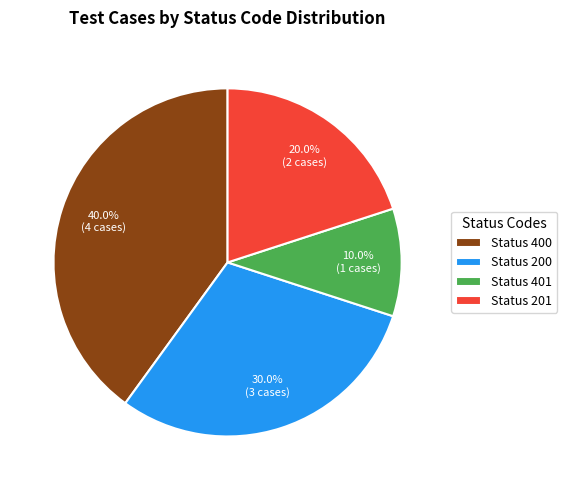

Rank the categories by value from highest to lowest.

Status 400, Status 200, Status 201, Status 401